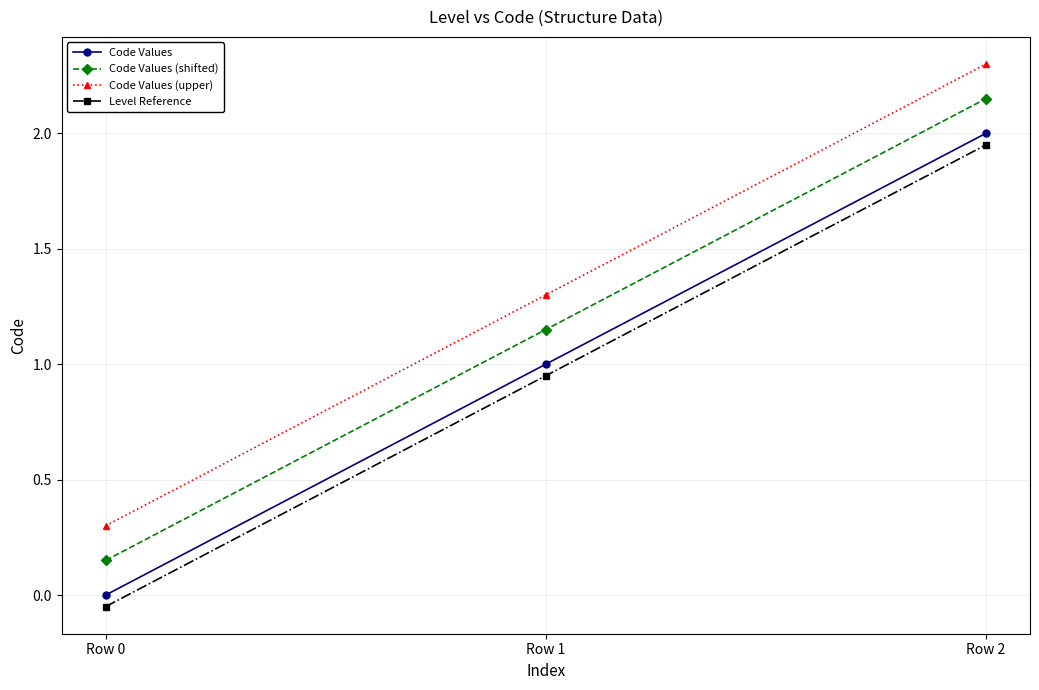

What is the maximum value for Code Values?

2.0